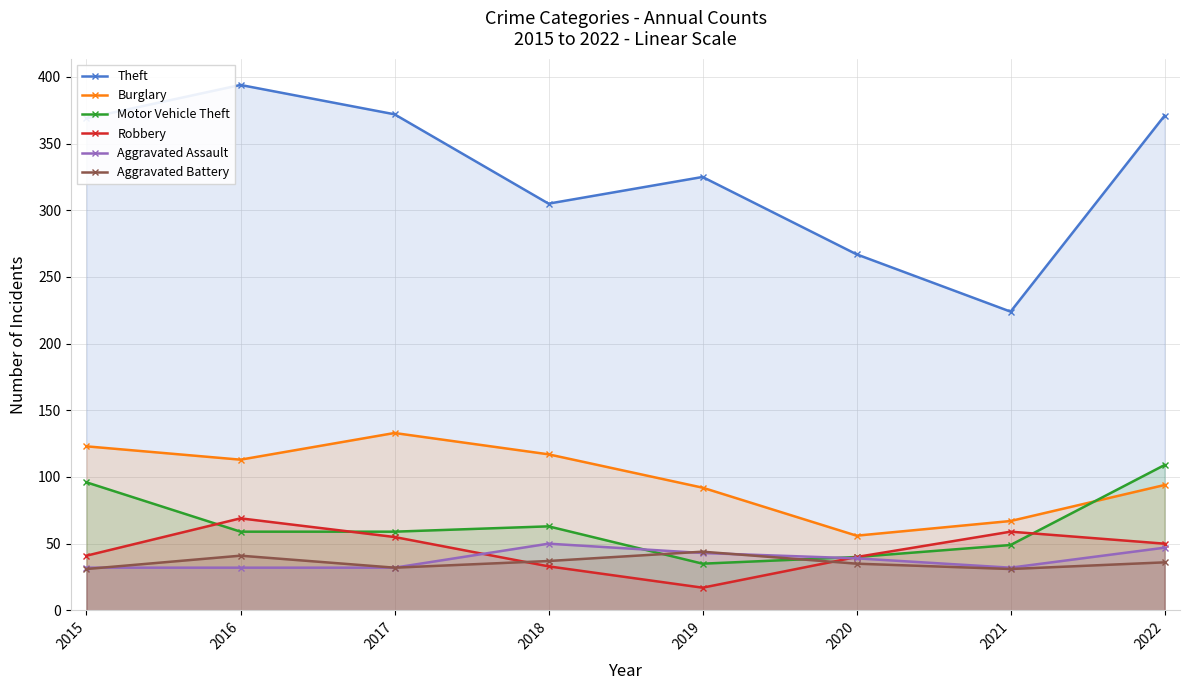

The Theft series shows 151 at 2022. True or false?

False